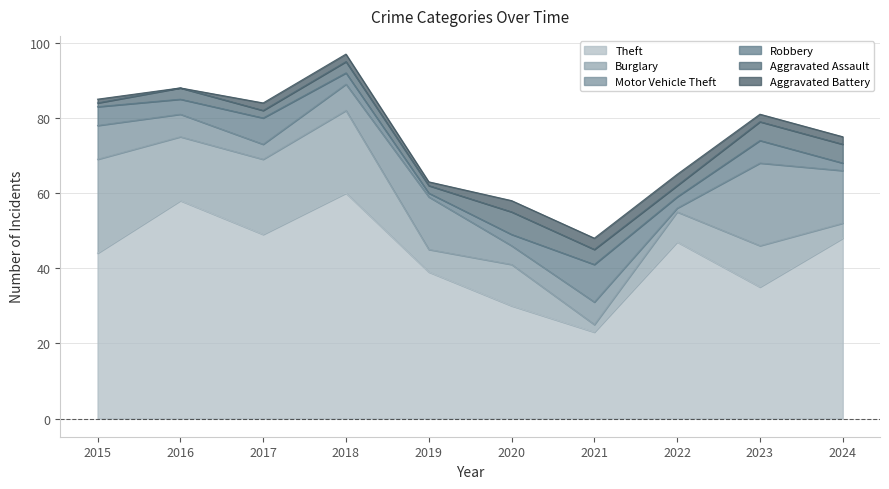

Which series has the largest range (max minus min)?

Theft